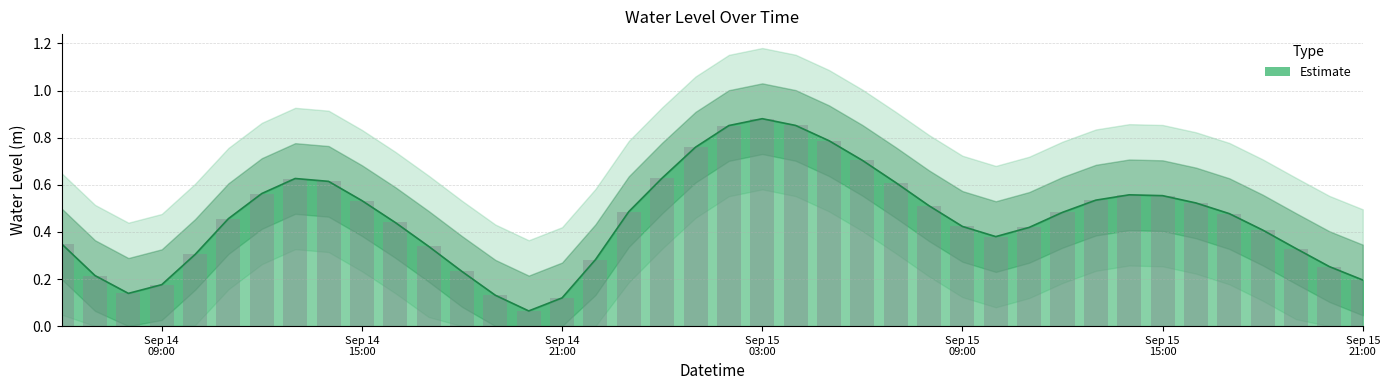

At which label is the value closest to 0?

2025-09-14 20:00:00